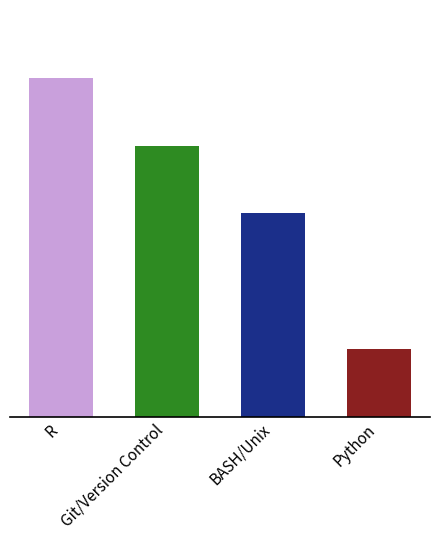

Which label corresponds to the largest value in the chart?

R